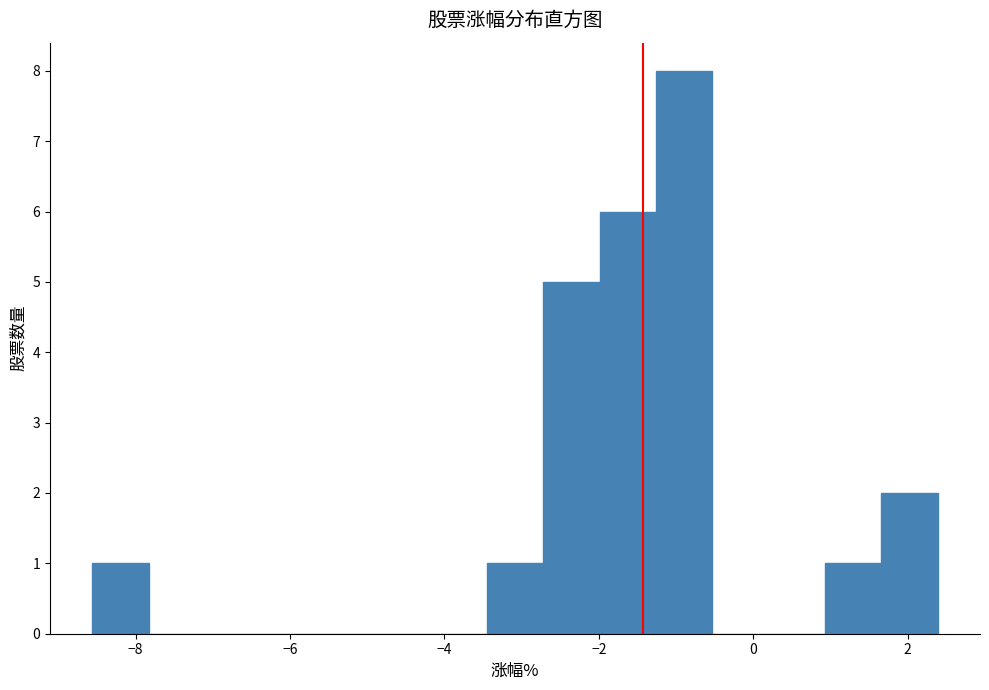

Around what value on the x-axis is the tallest bar? Give the approximate position of its centre, as read against the axis.

-0.8